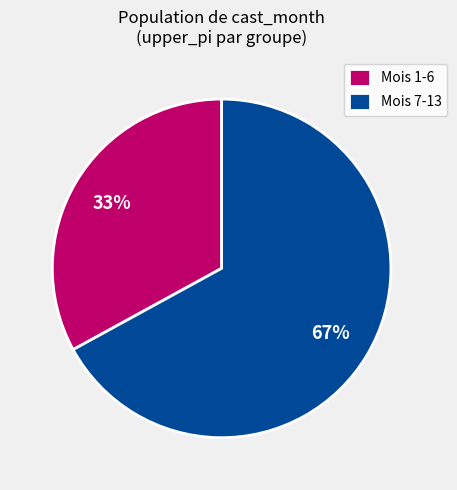

Is the sum of Mois 7-13 and Mois 1-6 greater than half?

Yes